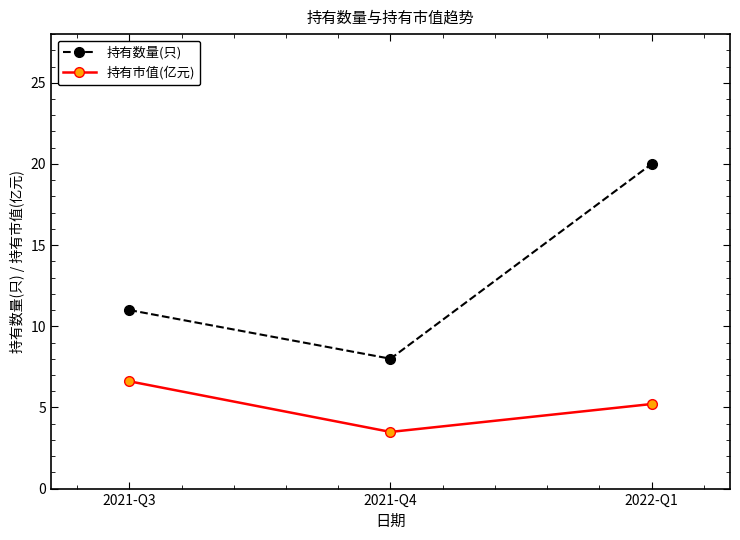

What is the difference between the maximum and minimum values in the 持有数量(只) series?

12.0